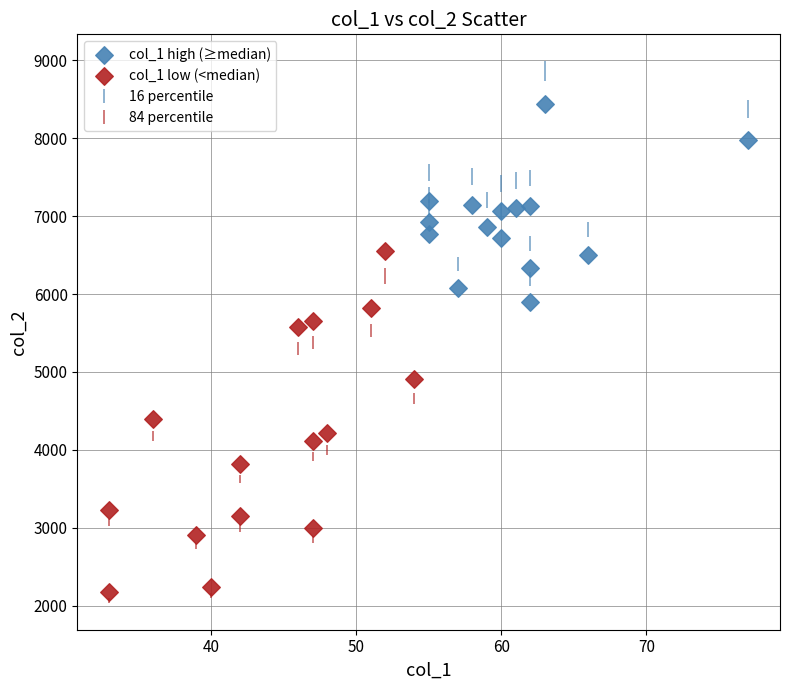

Which series contains the lowest Y value?

col_1 low (<median)